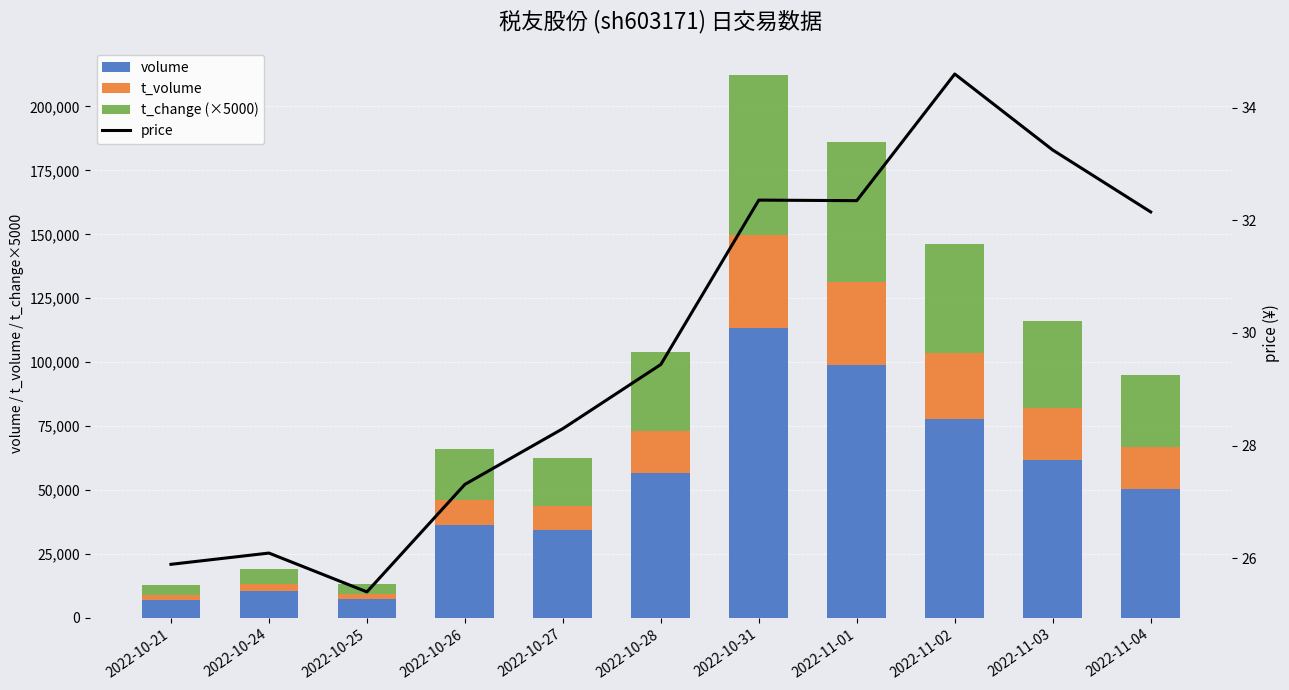

True or false: t_change (×5000) has a value of 54700.0 at 2022-11-01.

True